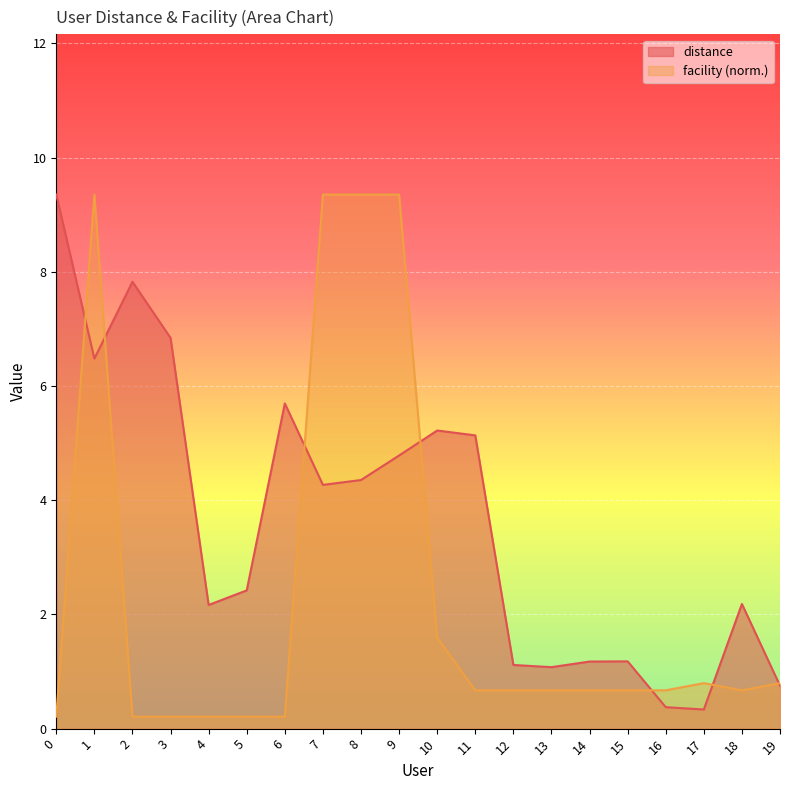

What is the sum of the facility values at 19 and 6?

1.0